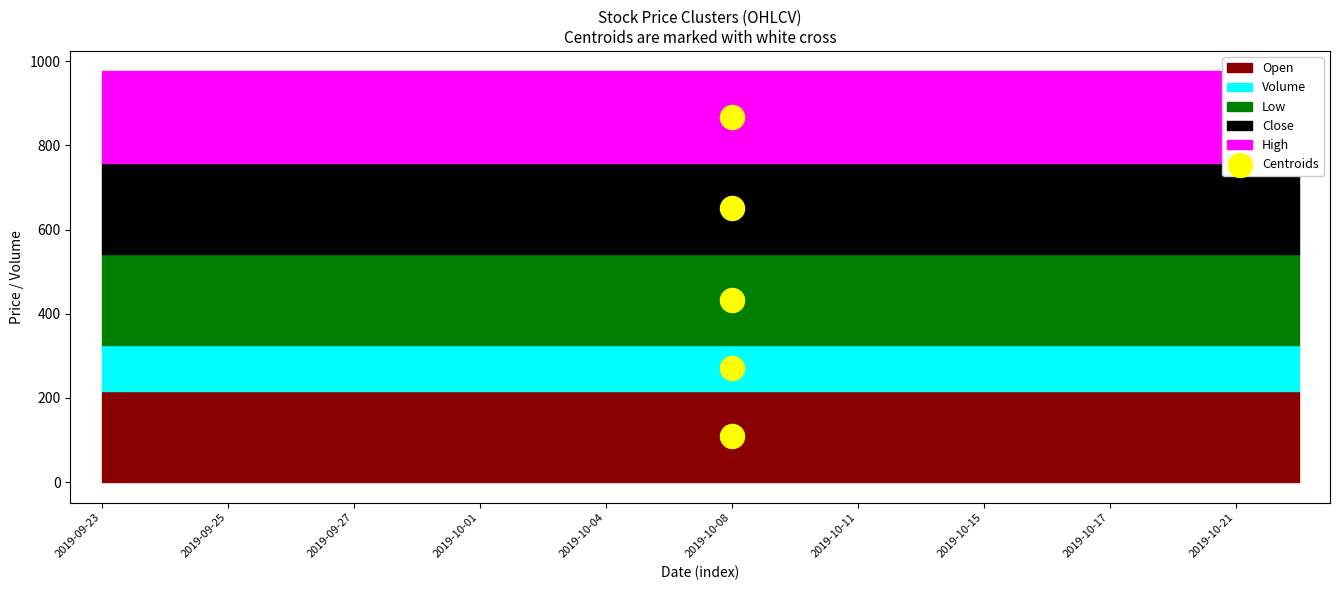

What is the range of Y values (max minus min)?

758.8